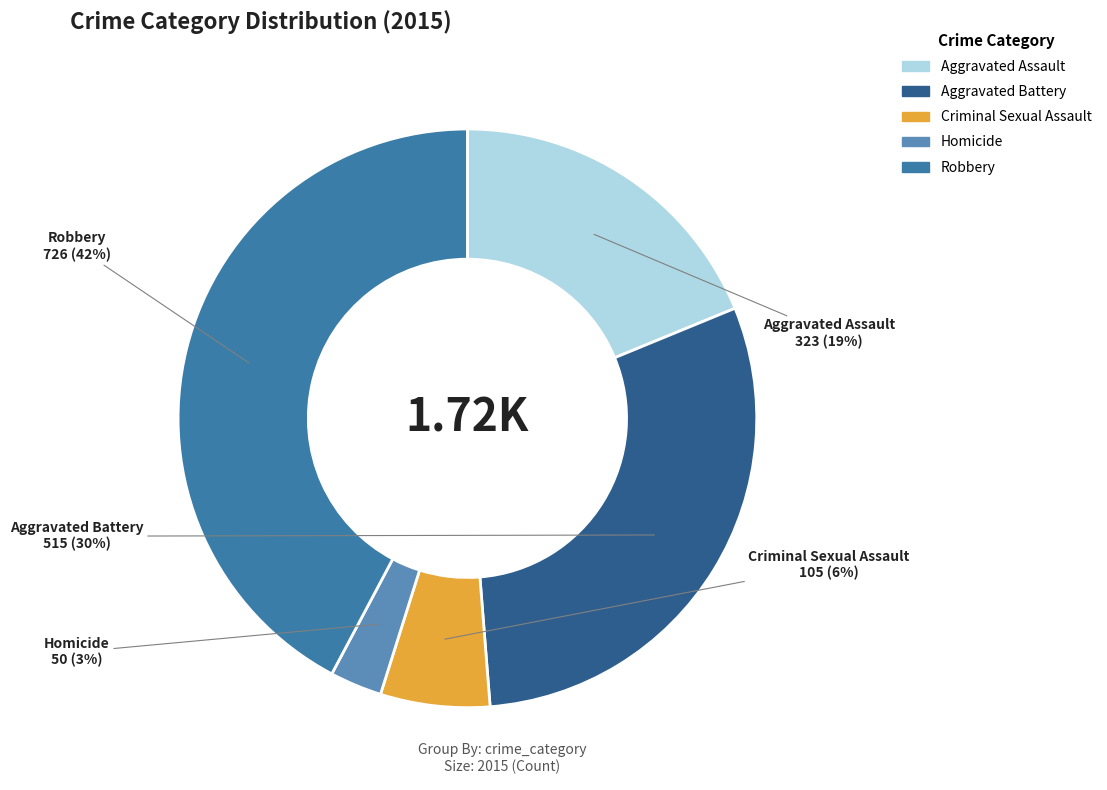

Is the sum of Aggravated Assault and Robbery greater than half?

Yes